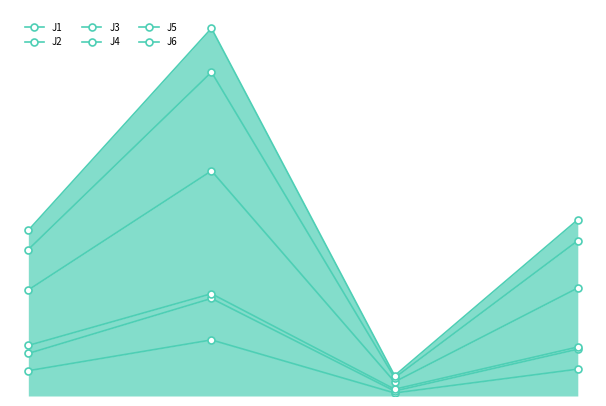

The value of J5 at 1 is 137.5. True or false?

True